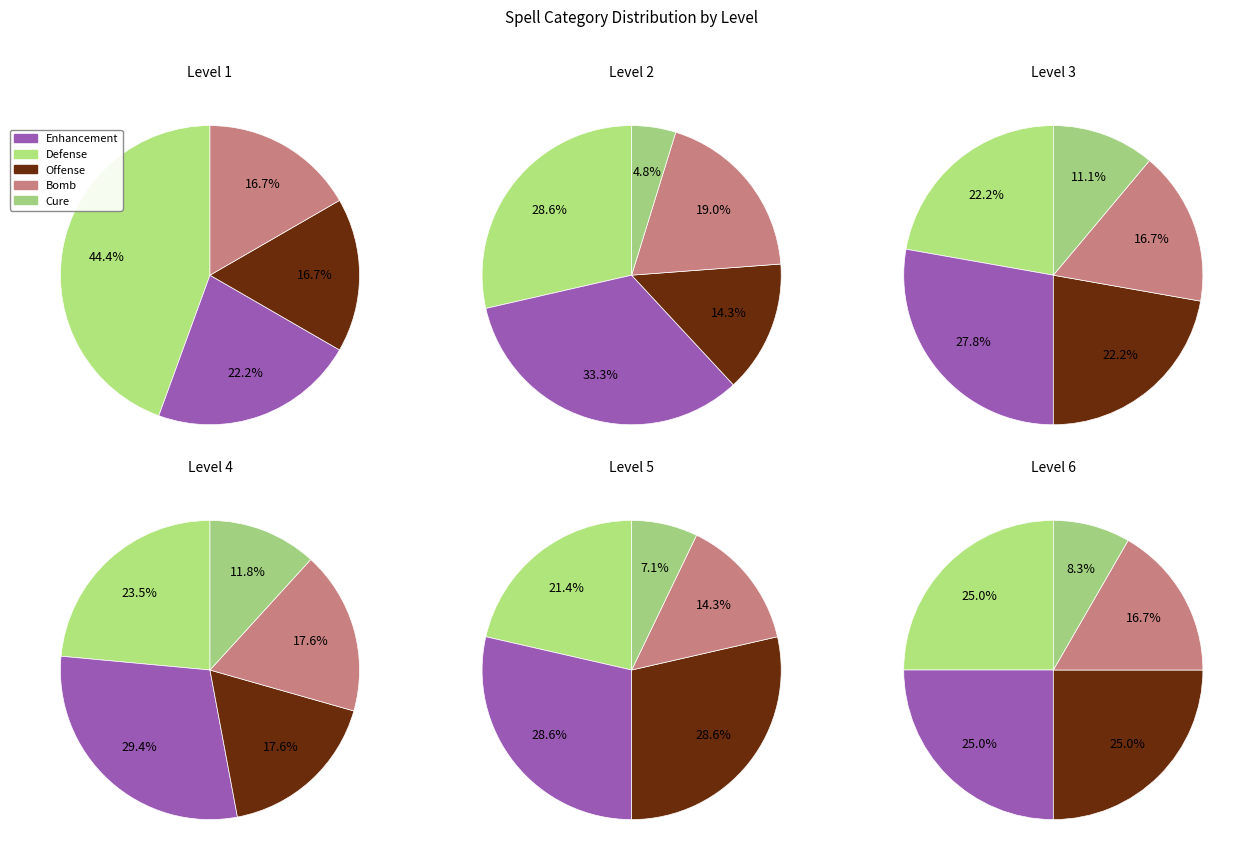

How many slices are in this pie chart?

5